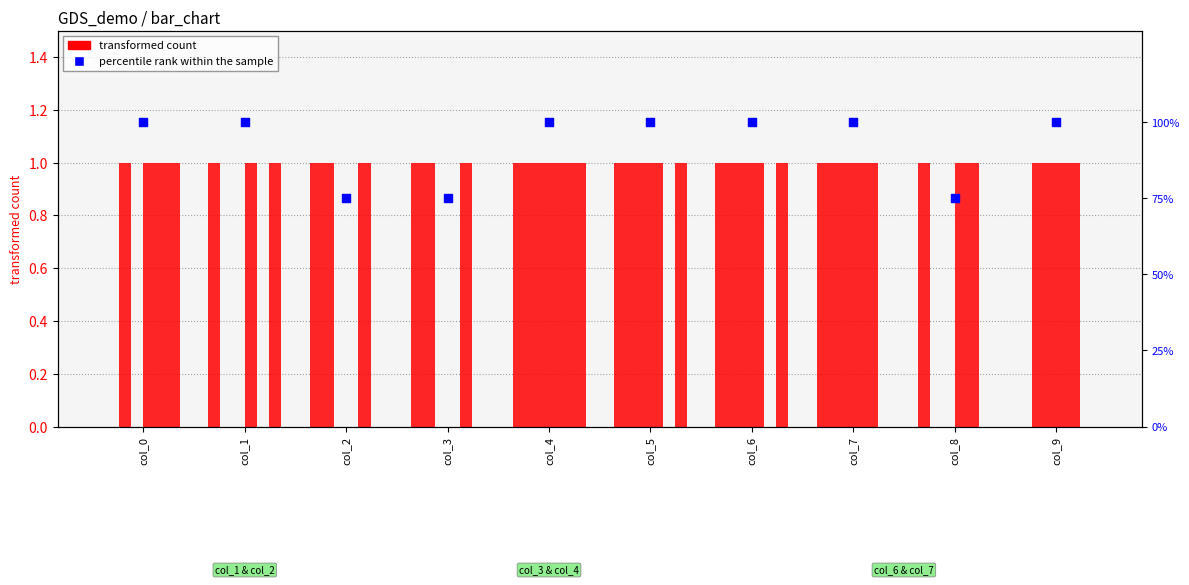

At which category is the sum across all series the highest?

col_4